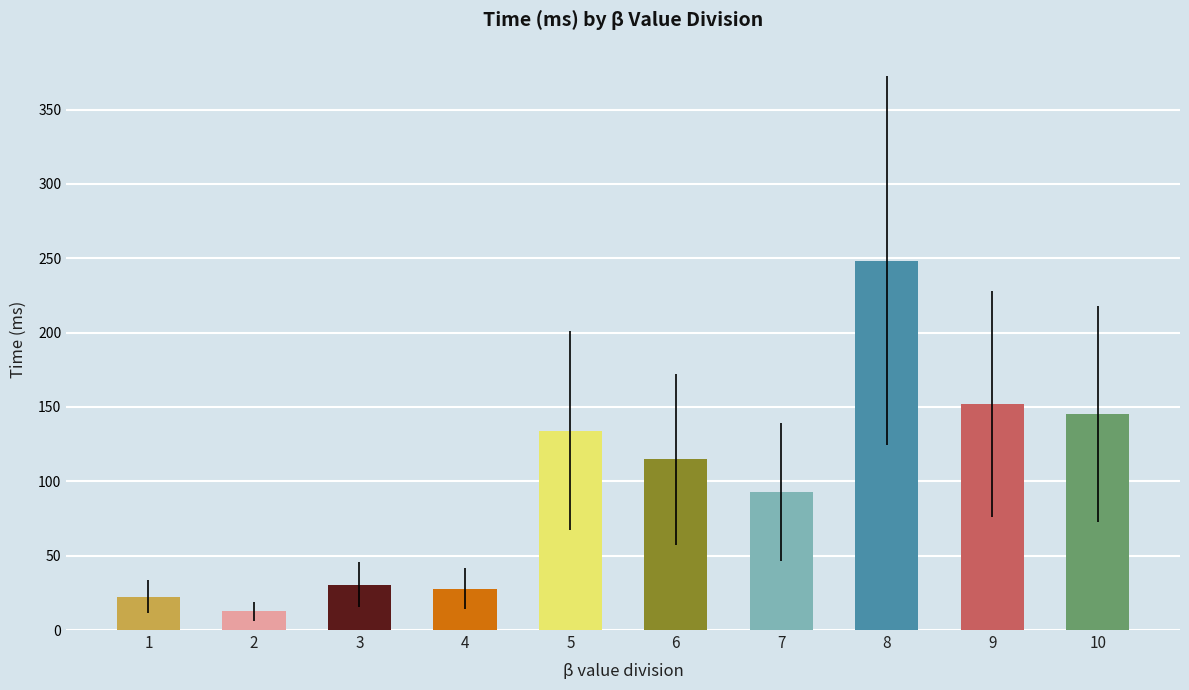

The chart shows a value of 152.2 at 9. True or false?

True